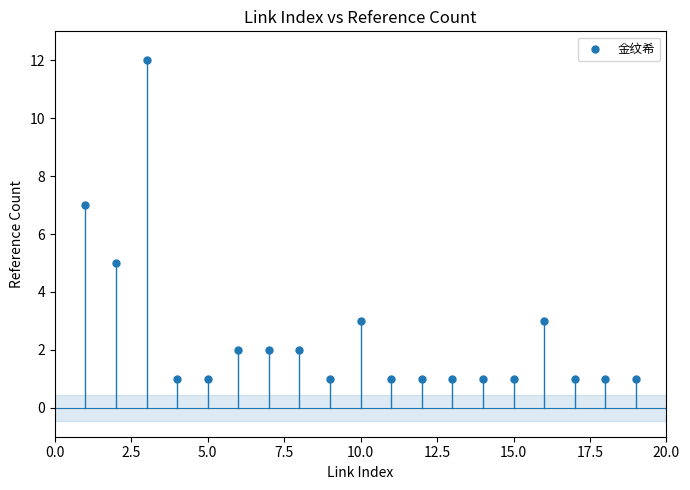

What is the range of Y values (max minus min)?

11